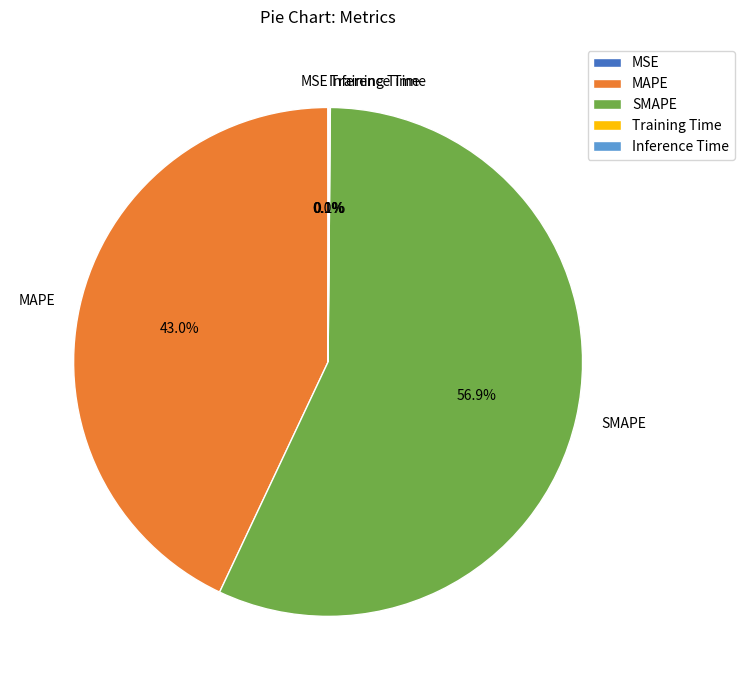

Does SMAPE represent more than half of the total?

Yes